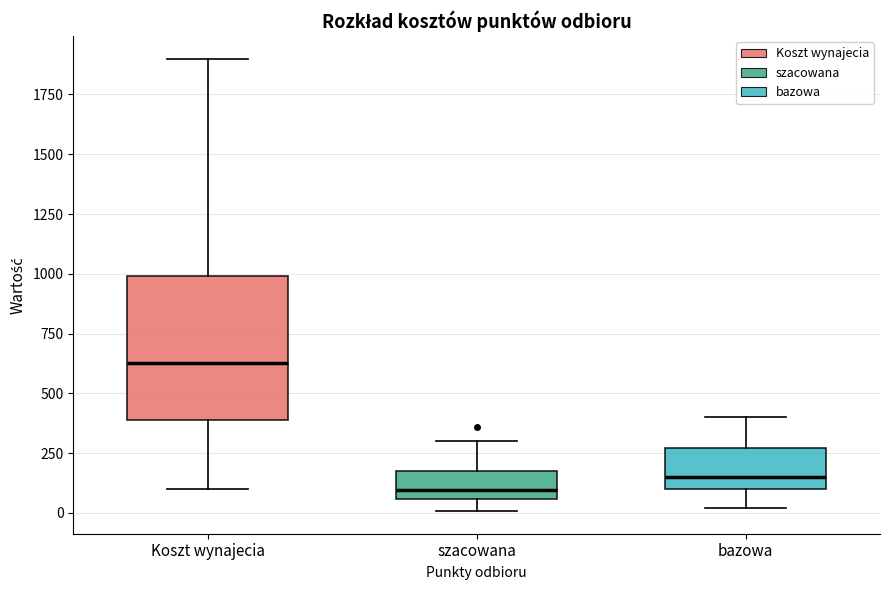

Which box is the tallest, from its lower edge to its upper edge?

Koszt wynajecia